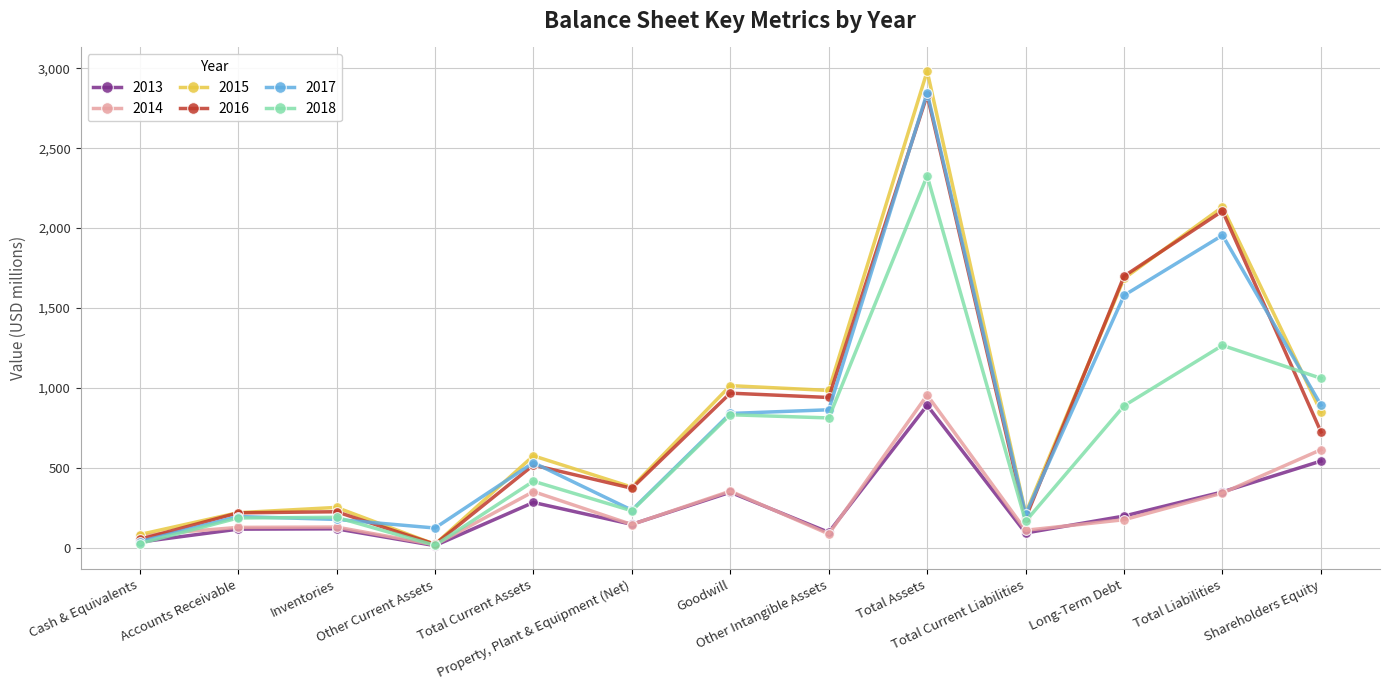

What is the highest value of the 2013 series?

891